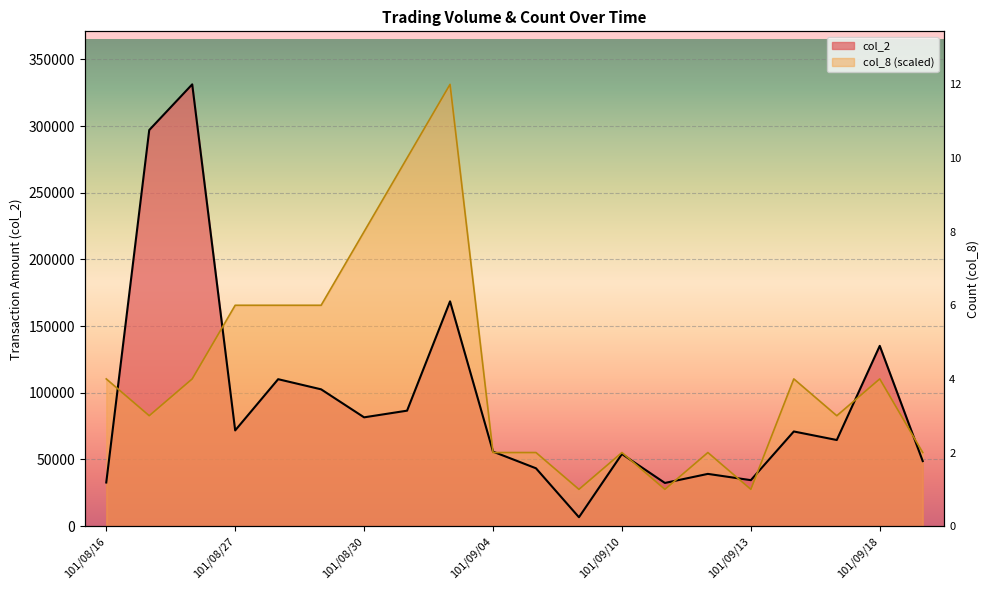

What is the label of the 5th point from the left?

101/08/28